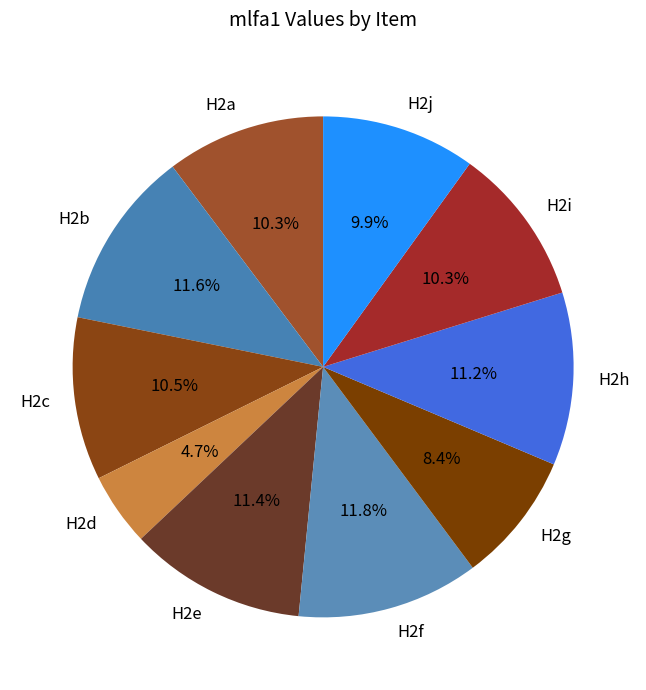

To the nearest percent, what portion does H2f represent?

12%